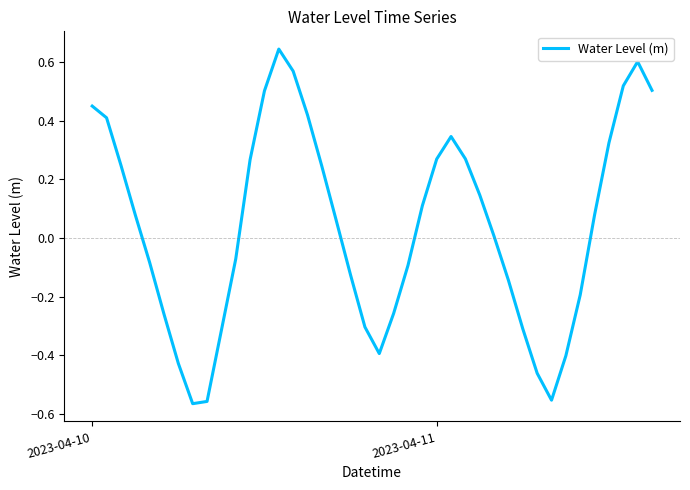

What is the difference between the maximum and minimum values?

1.2